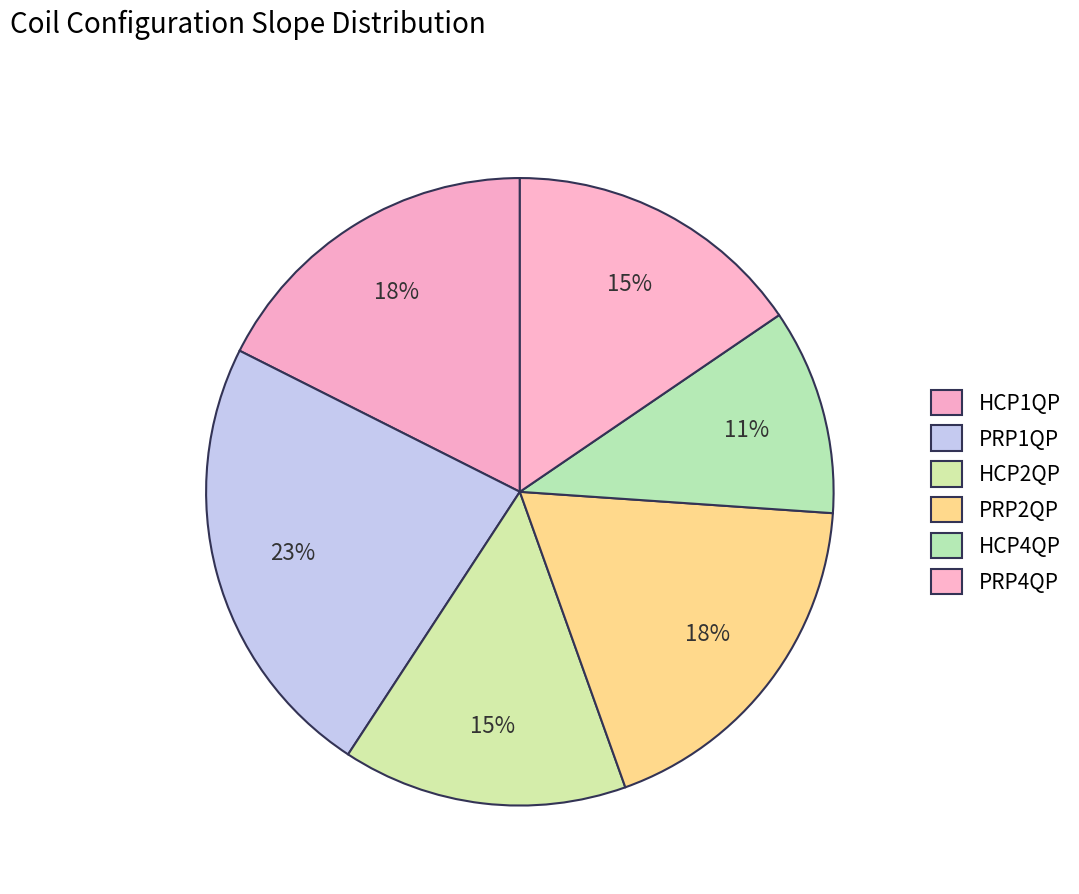

Rank the categories by value from highest to lowest.

PRP1QP, PRP2QP, HCP1QP, PRP4QP, HCP2QP, HCP4QP